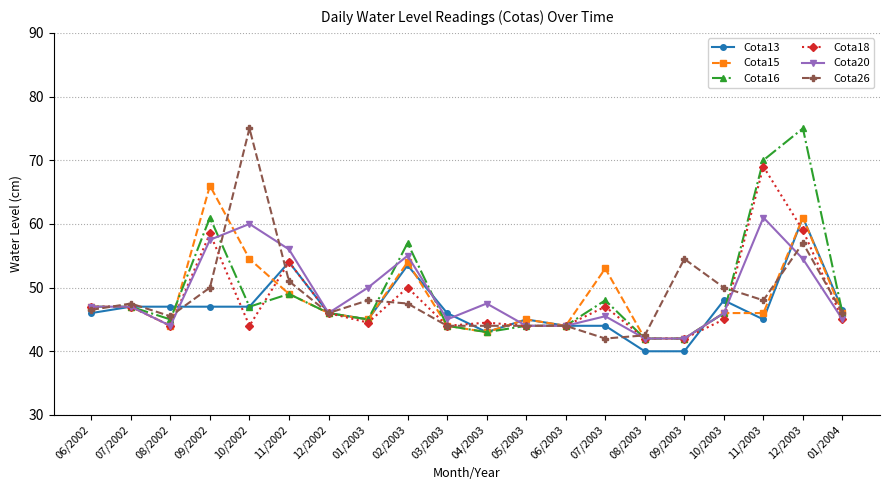

Reading left to right, what are all the values shown in this chart?

Cota13: 46.0	47.0	47.0	47.0	47.0	54.0	46.0	45.0	53.5	46.0	43.0	45.0	44.0	44.0	40.0	40.0	48.0	45.0	61.0	46.5
Cota15: 47.0	47.0	44.0	66.0	54.5	49.0	46.0	45.0	54.0	44.0	43.0	45.0	44.0	53.0	42.0	42.0	46.0	46.0	61.0	46.0
Cota16: 47.0	47.0	45.0	61.0	47.0	49.0	46.0	45.0	57.0	44.0	43.0	44.0	44.0	48.0	42.0	42.0	46.0	70.0	75.0	46.0
Cota18: 47.0	47.0	44.0	58.5	44.0	54.0	46.0	44.5	50.0	44.0	44.5	44.0	44.0	47.0	42.0	42.0	45.0	69.0	59.0	45.0
Cota20: 47.0	47.0	44.0	57.5	60.0	56.0	46.0	50.0	55.0	45.0	47.5	44.0	44.0	45.5	42.0	42.0	46.0	61.0	54.5	45.0
Cota26: 46.5	47.5	45.5	50.0	75.0	51.0	46.0	48.0	47.5	44.0	44.0	44.0	44.0	42.0	42.5	54.5	50.0	48.0	57.0	46.0